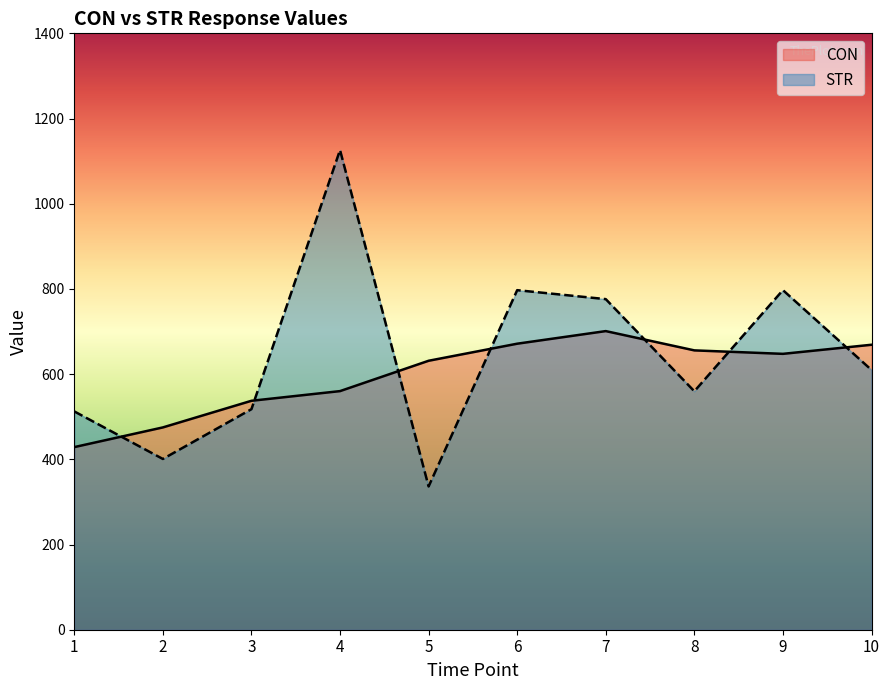

What is the value of the STR point at the 8th from the left?

559.7